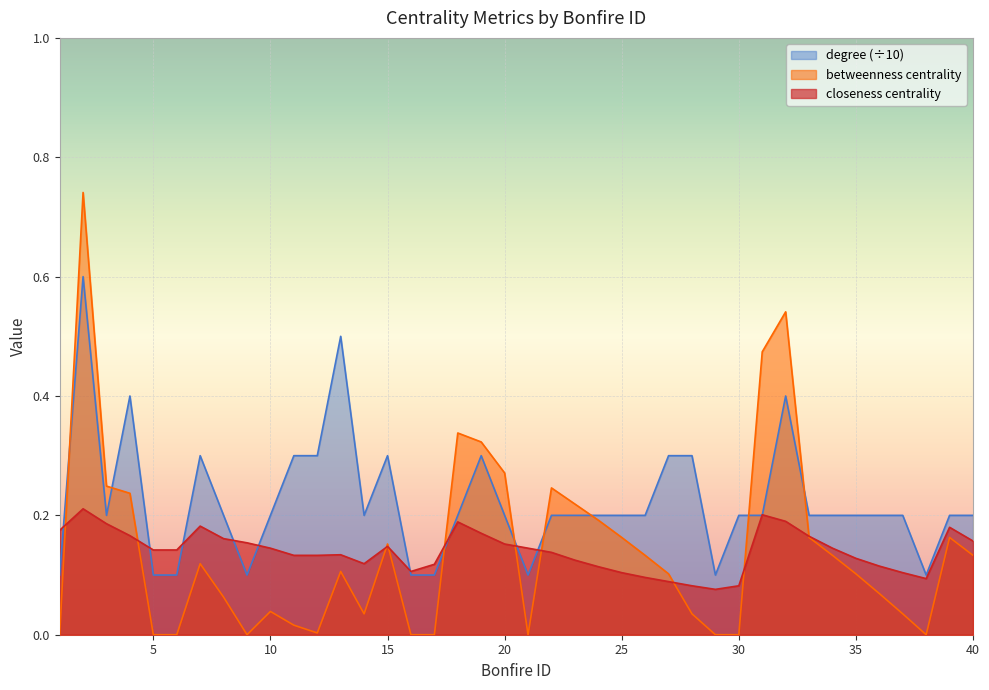

The value of closeness centrality at 19 is 0.2. True or false?

True